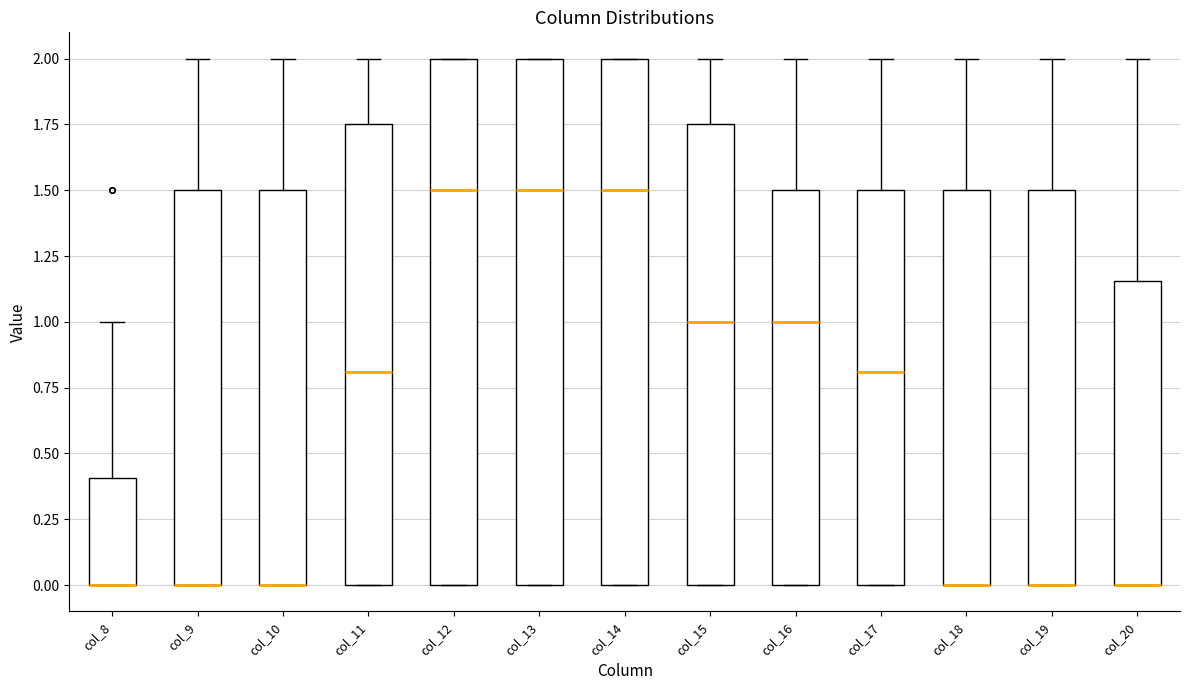

Reading left to right, read every box against the y-axis: the position of its median line, the range the box covers, and the ends of its whiskers. The values are not printed on the chart, so give them approximately, as read against the axis.

col_8: median 0.00 (drawn on the box's lower edge), box 0.00 to 0.40, whiskers 0.00 to 1.00
col_9: median 0.00 (drawn on the box's lower edge), box 0.00 to 1.50, whiskers 0.00 to 2.00
col_10: median 0.00 (drawn on the box's lower edge), box 0.00 to 1.50, whiskers 0.00 to 2.00
col_11: median 0.80, box 0.00 to 1.75, whiskers 0.00 to 2.00
col_12: median 1.50, box 0.00 to 2.00, whiskers 0.00 to 2.00
col_13: median 1.50, box 0.00 to 2.00, whiskers 0.00 to 2.00
col_14: median 1.50, box 0.00 to 2.00, whiskers 0.00 to 2.00
col_15: median 1.00, box 0.00 to 1.75, whiskers 0.00 to 2.00
col_16: median 1.00, box 0.00 to 1.50, whiskers 0.00 to 2.00
col_17: median 0.80, box 0.00 to 1.50, whiskers 0.00 to 2.00
col_18: median 0.00 (drawn on the box's lower edge), box 0.00 to 1.50, whiskers 0.00 to 2.00
col_19: median 0.00 (drawn on the box's lower edge), box 0.00 to 1.50, whiskers 0.00 to 2.00
col_20: median 0.00 (drawn on the box's lower edge), box 0.00 to 1.15, whiskers 0.00 to 2.00